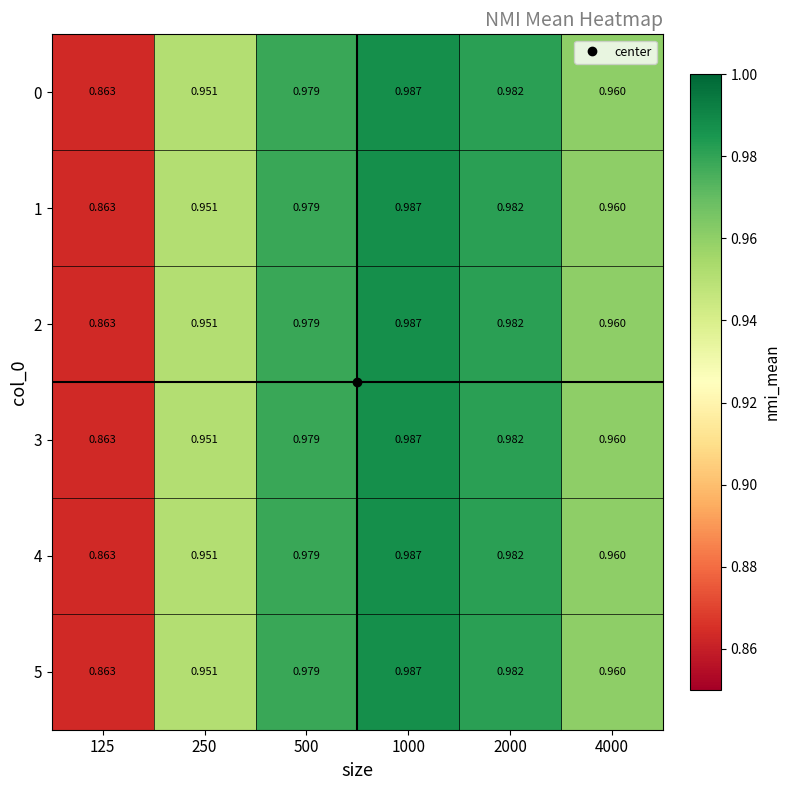

Which category has the highest value across all series?

1000